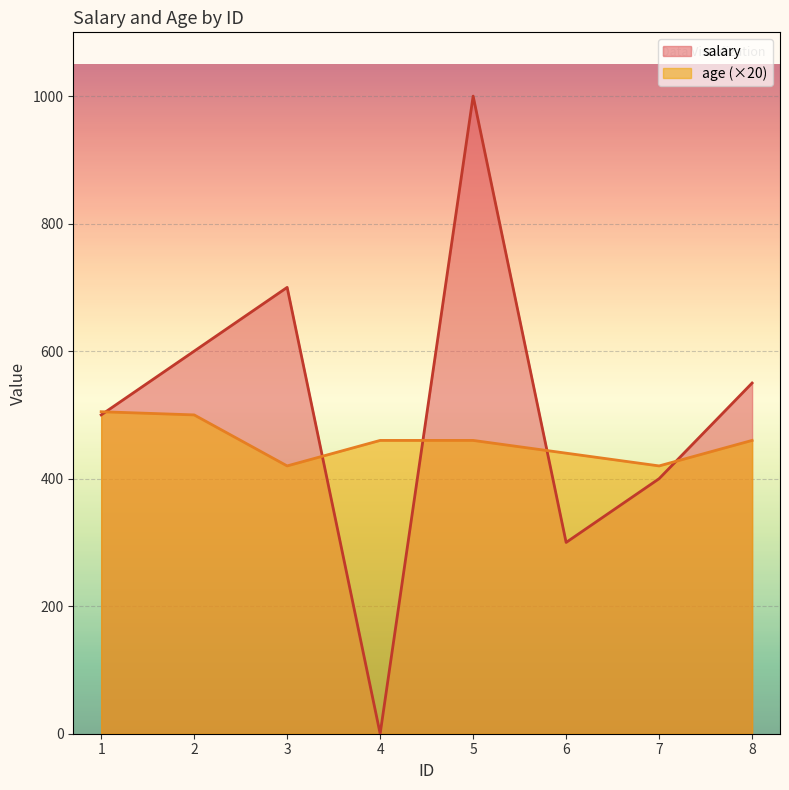

Is it true that age equals 719 at 6?

False